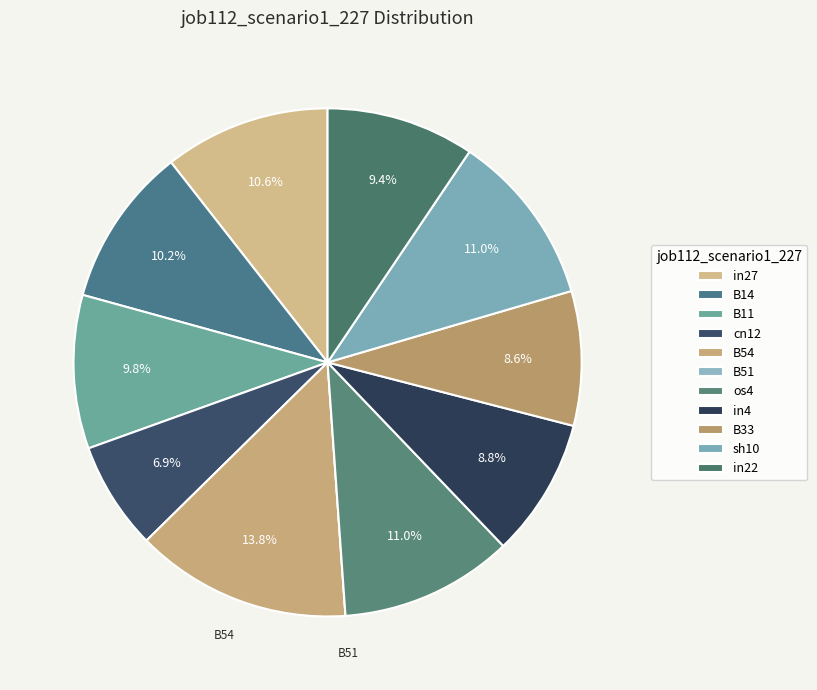

Which has a higher value, cn12 or B11?

B11